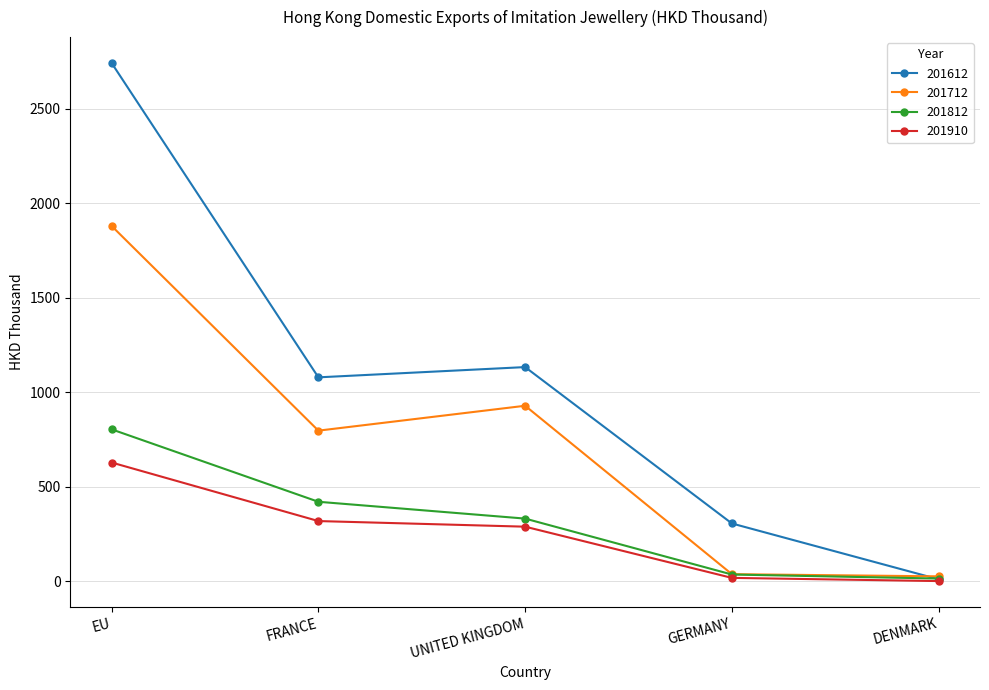

What position from the left is UNITED KINGDOM?

3